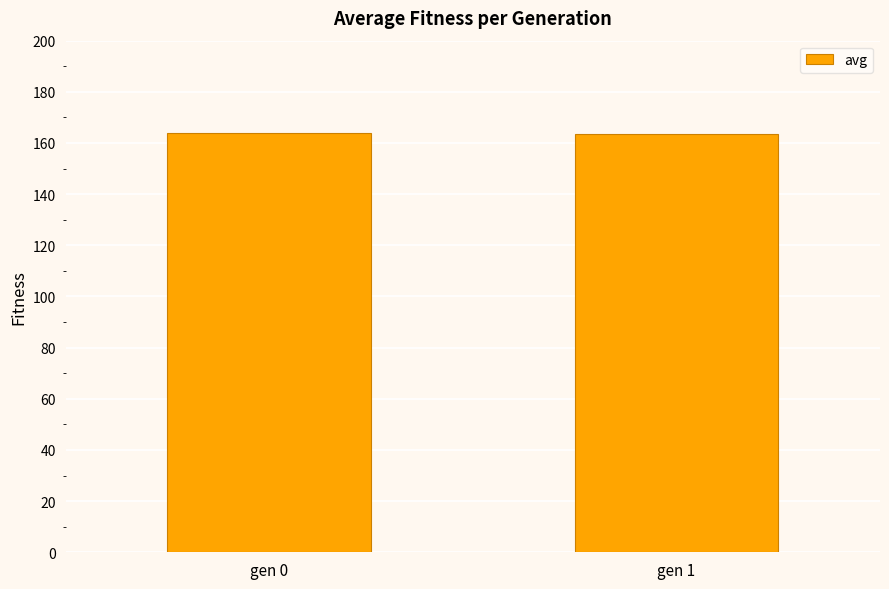

Is it true that the value at gen 0 is 273.5?

False